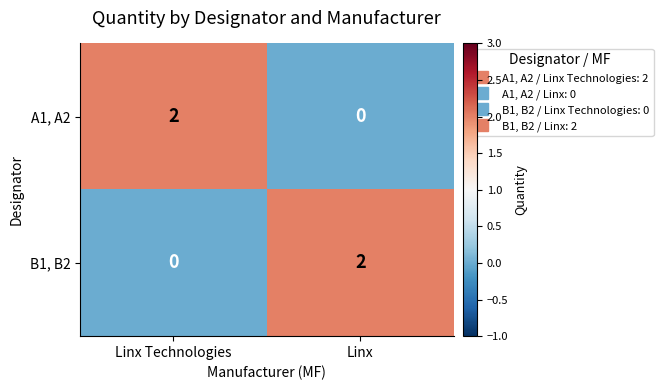

Where is B1, B2 nearest to the value 1?

Linx Technologies